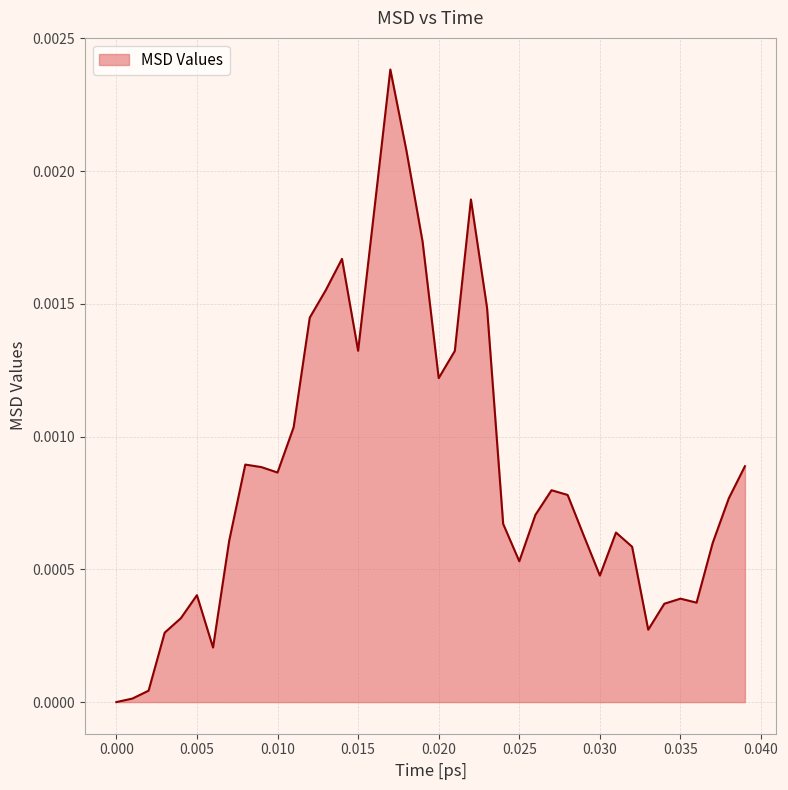

Does the chart display data point markers on the line(s)?

No